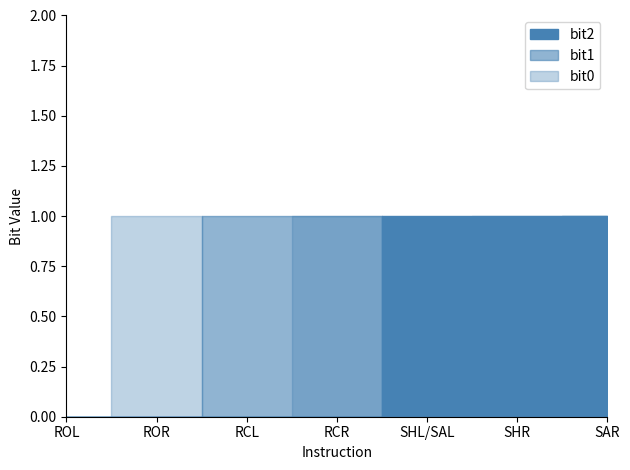

What is the difference between the maximum and minimum values in the bit0 series?

1